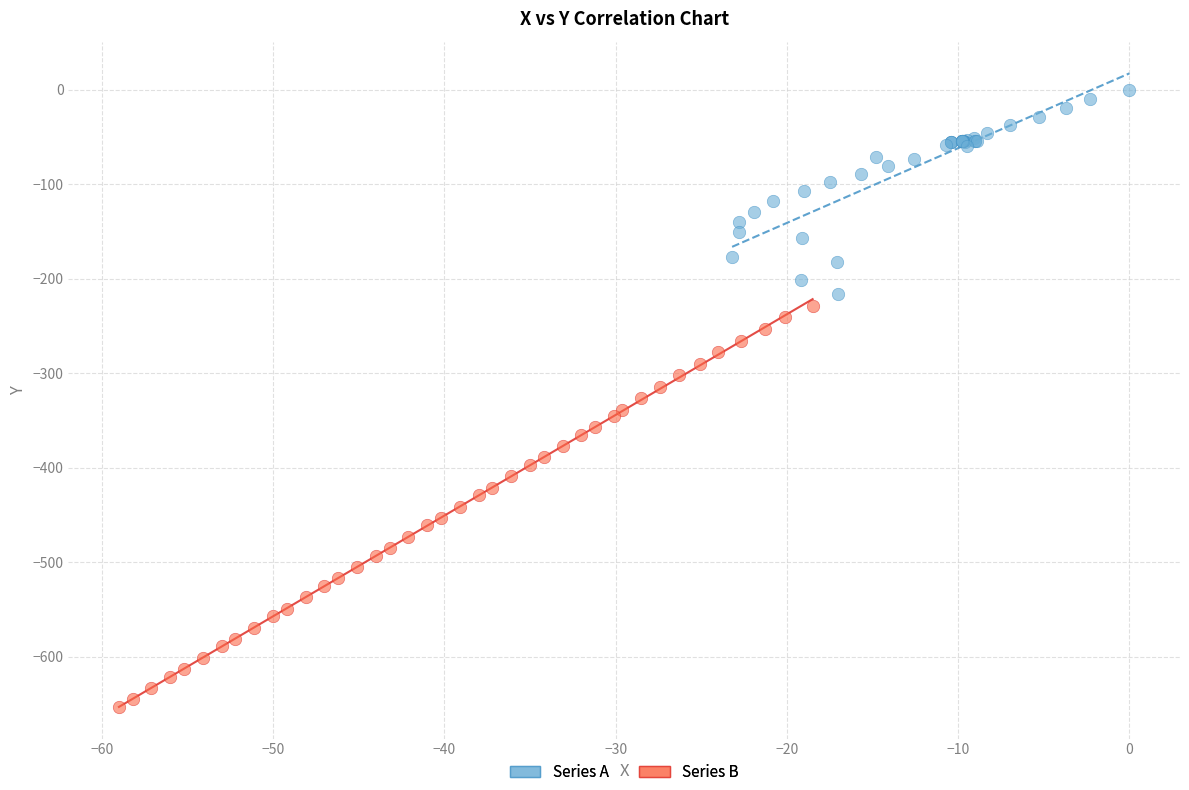

Which series has the largest Y range (max minus min)?

Series B